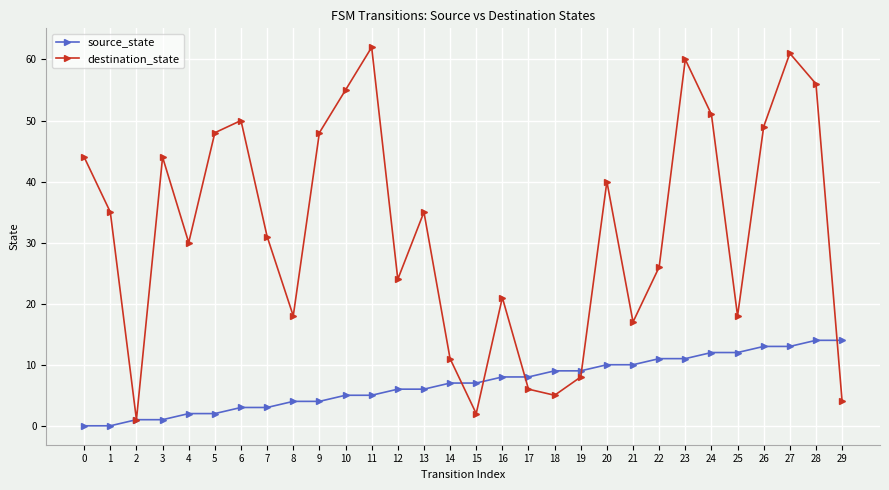

Reading right to left, transcribe all the data shown in this chart.

source_state: 29=14	28=14	27=13	26=13	25=12	24=12	23=11	22=11	21=10	20=10	19=9	18=9	17=8	16=8	15=7	14=7	13=6	12=6	11=5	10=5	9=4	8=4	7=3	6=3	5=2	4=2	3=1	2=1	1=0	0=0
destination_state: 29=4	28=56	27=61	26=49	25=18	24=51	23=60	22=26	21=17	20=40	19=8	18=5	17=6	16=21	15=2	14=11	13=35	12=24	11=62	10=55	9=48	8=18	7=31	6=50	5=48	4=30	3=44	2=1	1=35	0=44